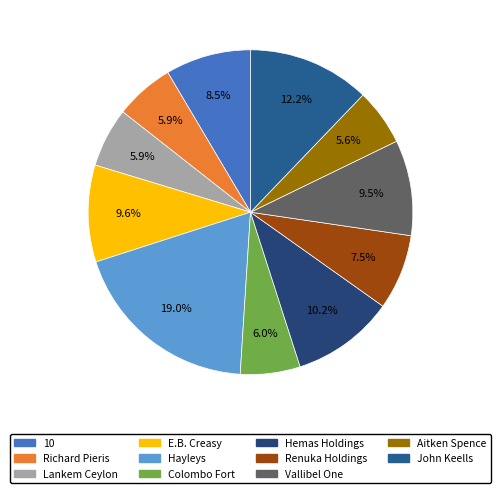

Combined, do Lankem Ceylon and 10 account for over 50%?

No